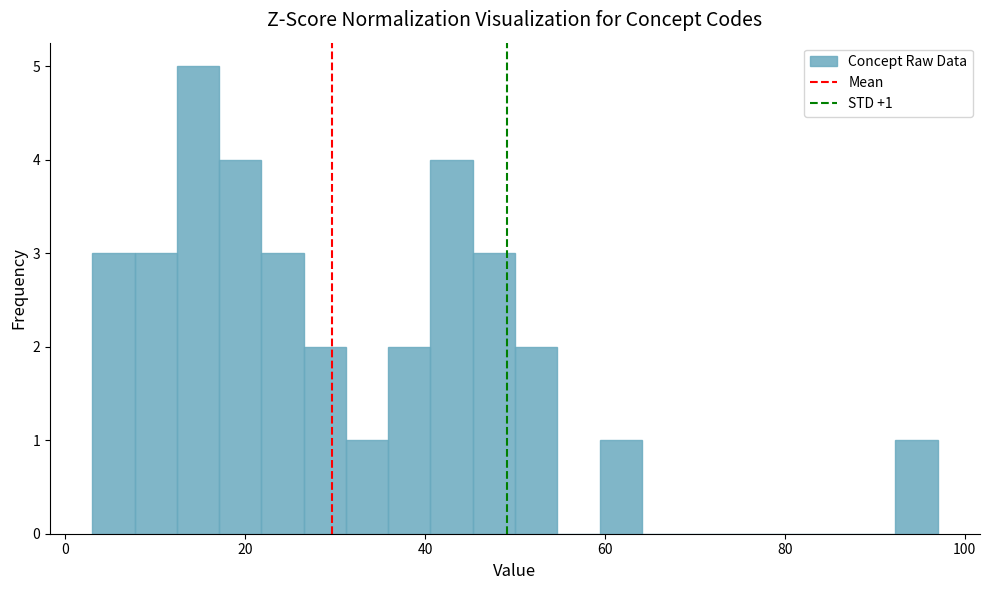

Around what value on the x-axis is the tallest bar? Give the approximate position of its centre, as read against the axis.

14